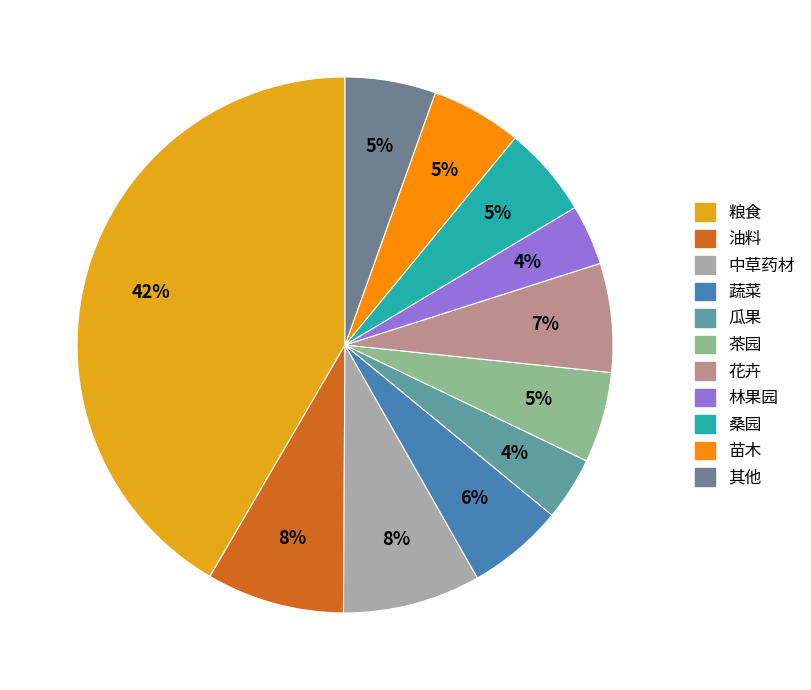

How much of the chart is everything except 粮食?

58.4%